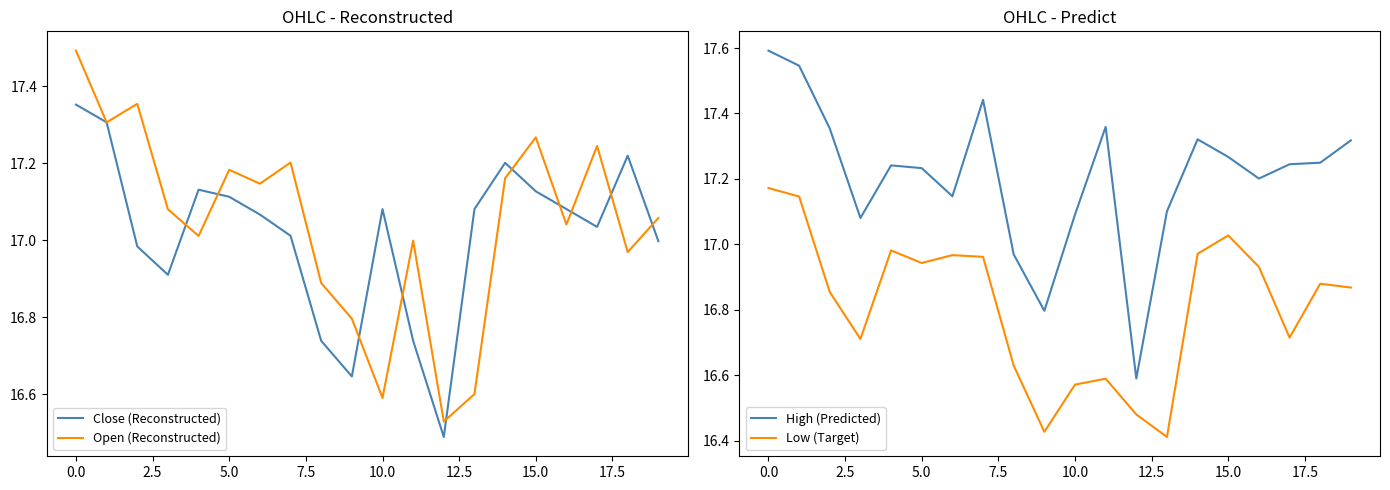

True or false: Open (Reconstructed) and High (Predicted) intersect in this chart.

False